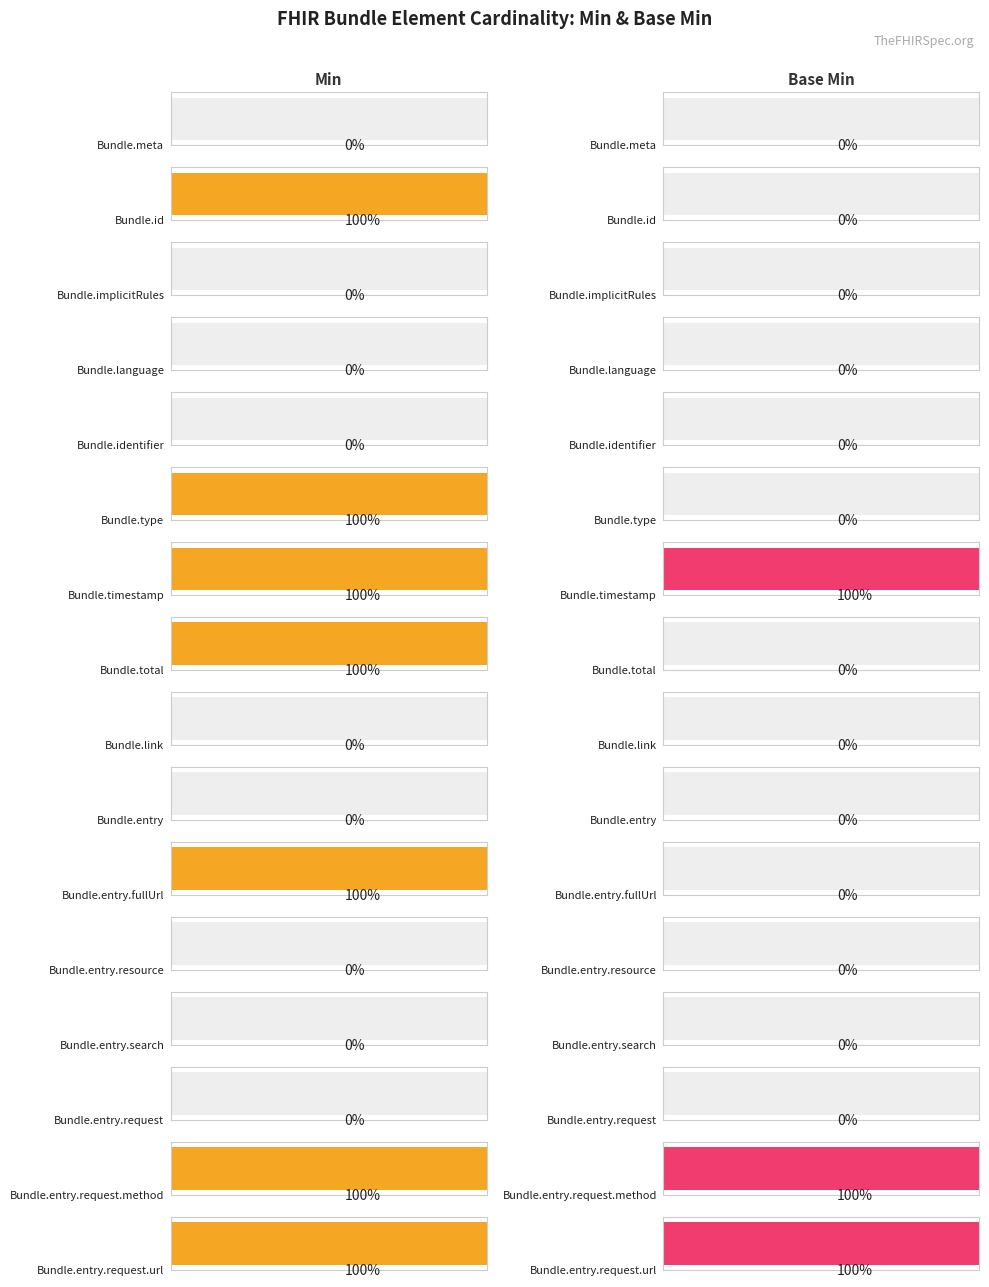

What is the sum of the Min values at Bundle.entry.search and Bundle.timestamp?

1